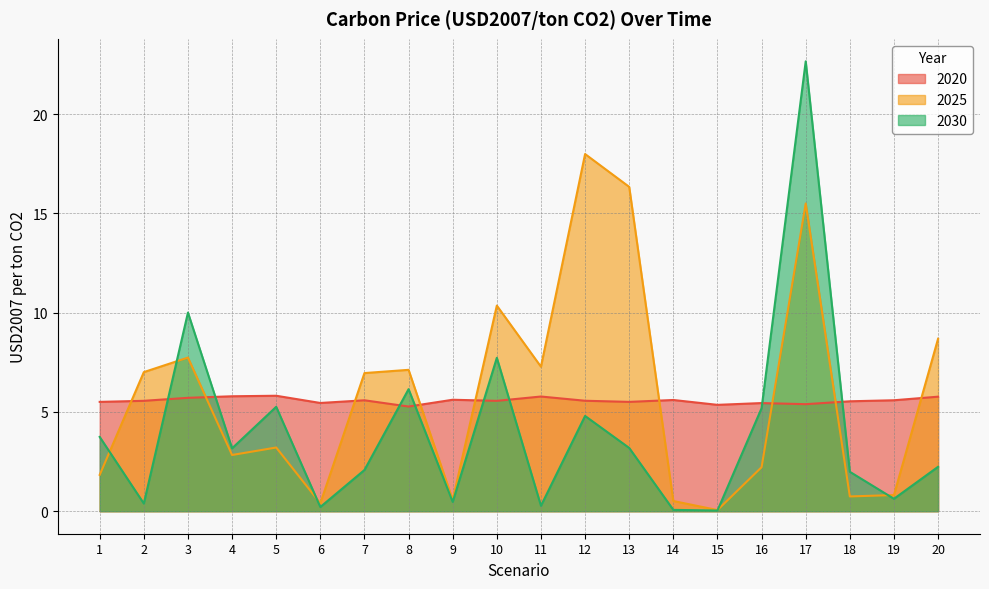

Rank the categories by 2020 value from lowest to highest.

8, 15, 17, 16, 6, 13, 1, 18, 10, 2, 12, 7, 19, 14, 9, 3, 20, 11, 4, 5